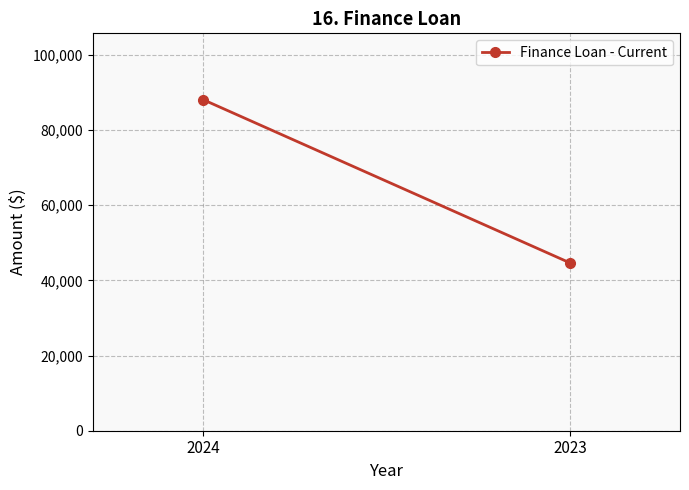

What is the value of the 2nd point from the left?

44678